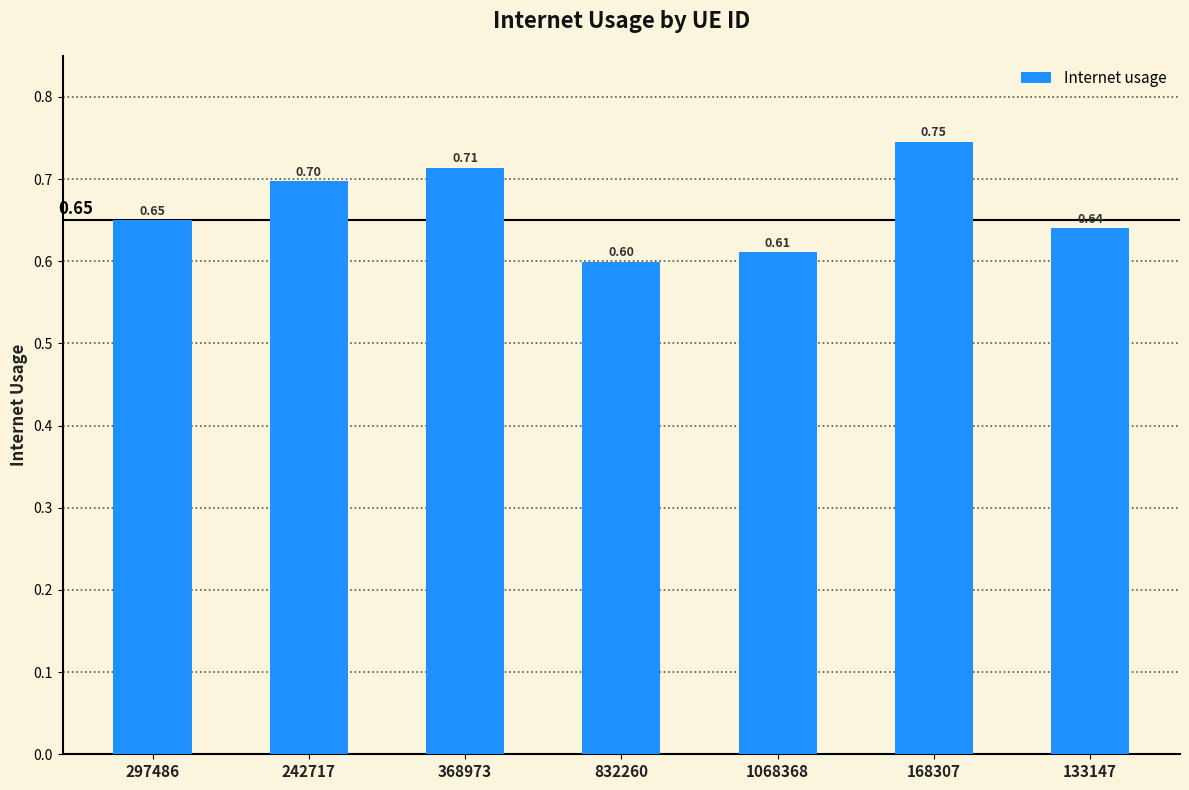

Rank the categories by value from highest to lowest.

168307, 368973, 242717, 297486, 133147, 1068368, 832260